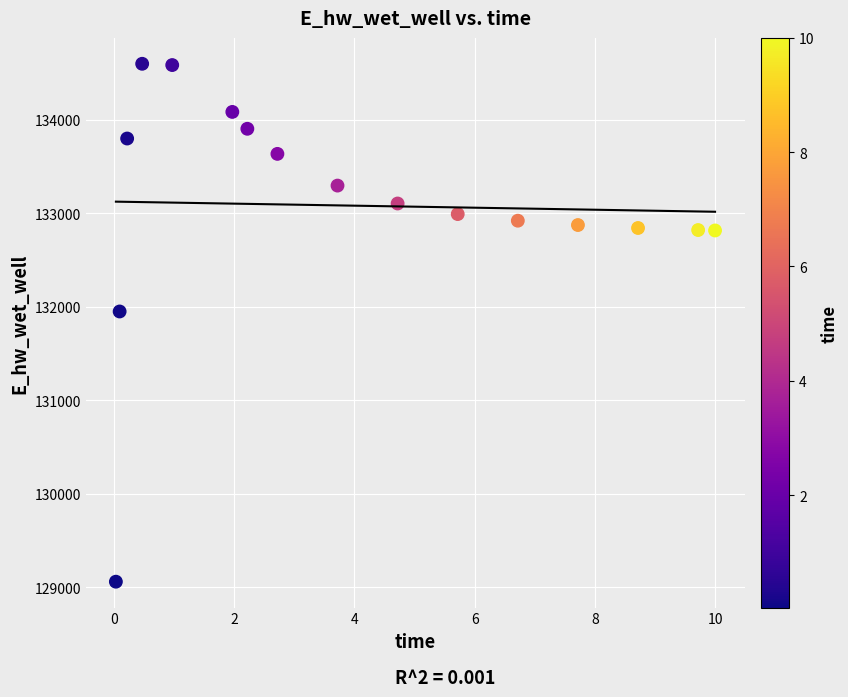

What Y value in the scatter plot is closest to 131827?

131947.5